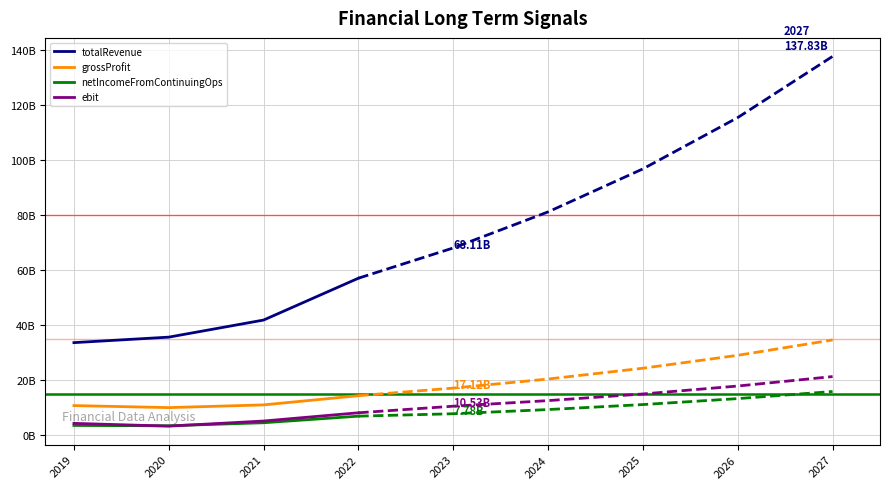

The ebit series shows 5134970000 at 2021. True or false?

True